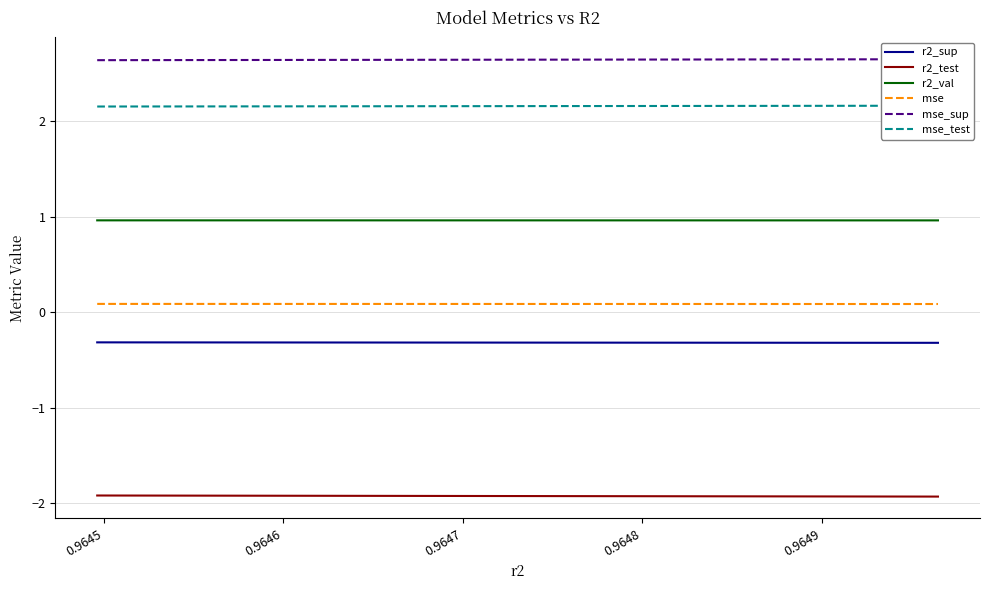

True or false: r2_test and r2_sup intersect in this chart.

False